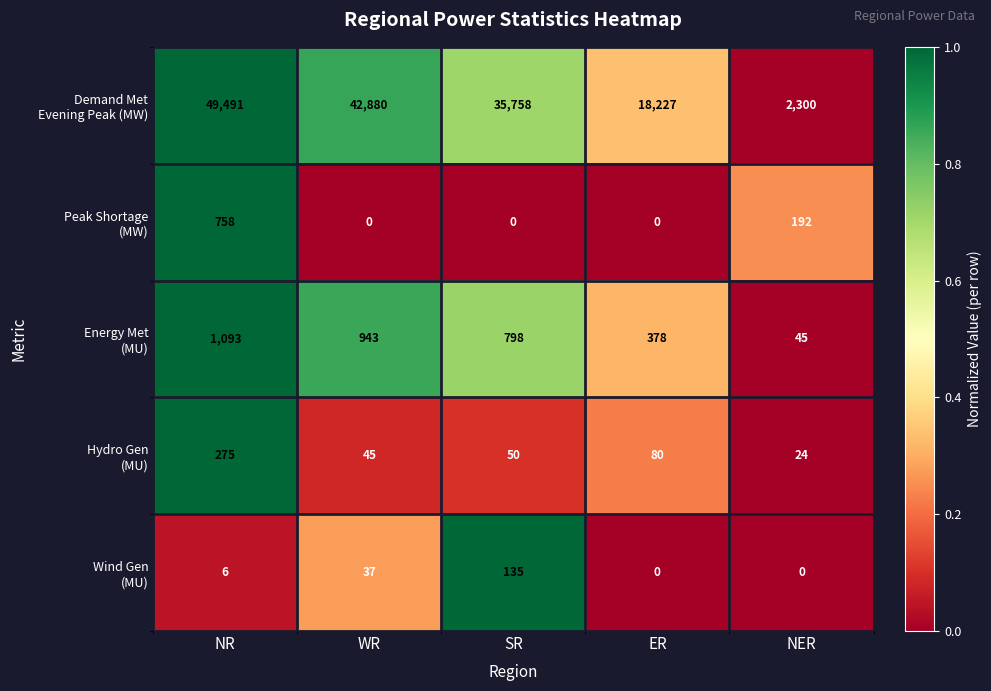

At which category is the sum across all series the highest?

NR